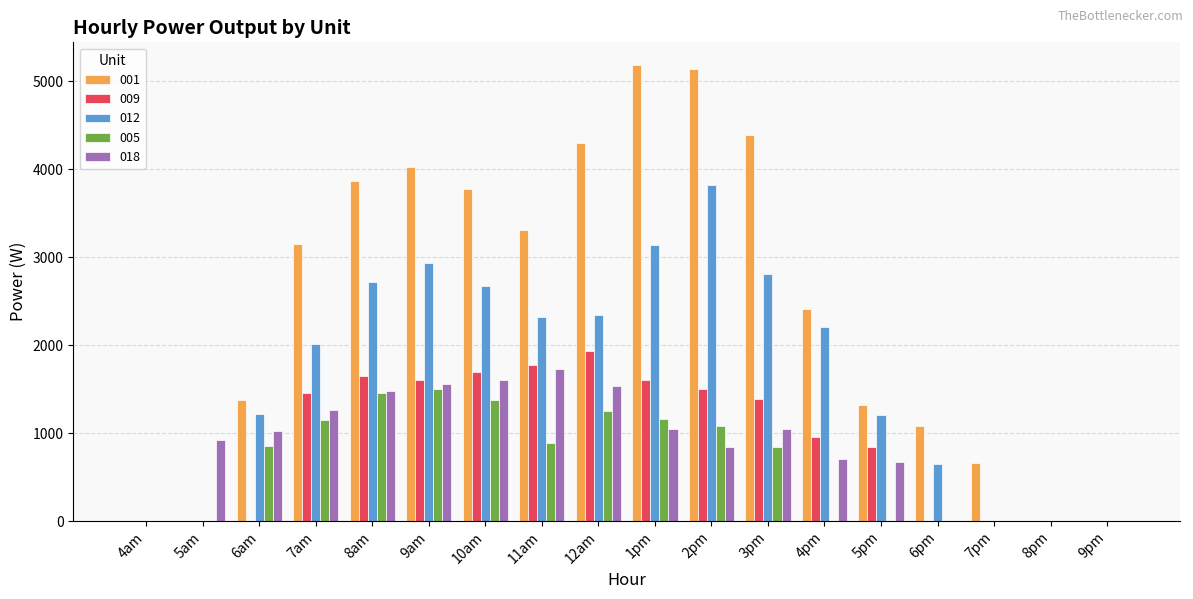

The value of 018 at 6pm is 870.7. True or false?

False